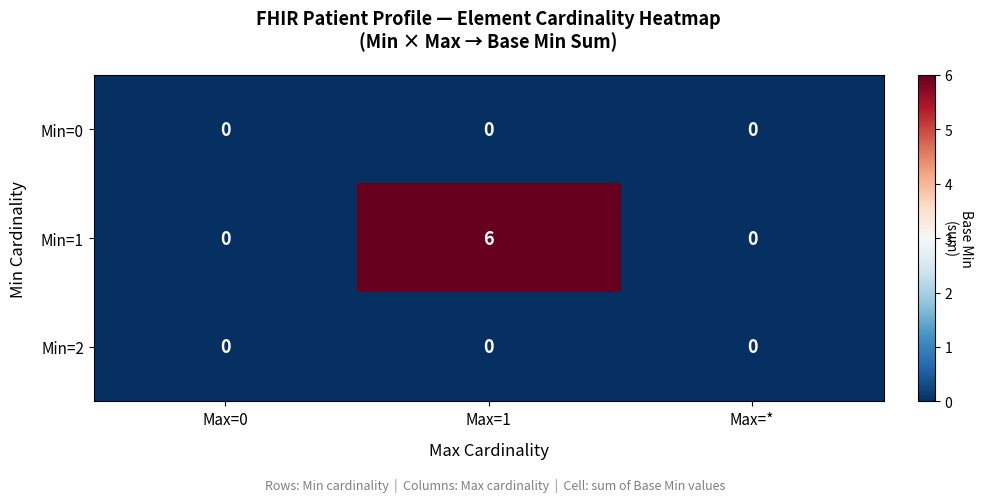

The value of Min=1 at Max=1 is 6. True or false?

True